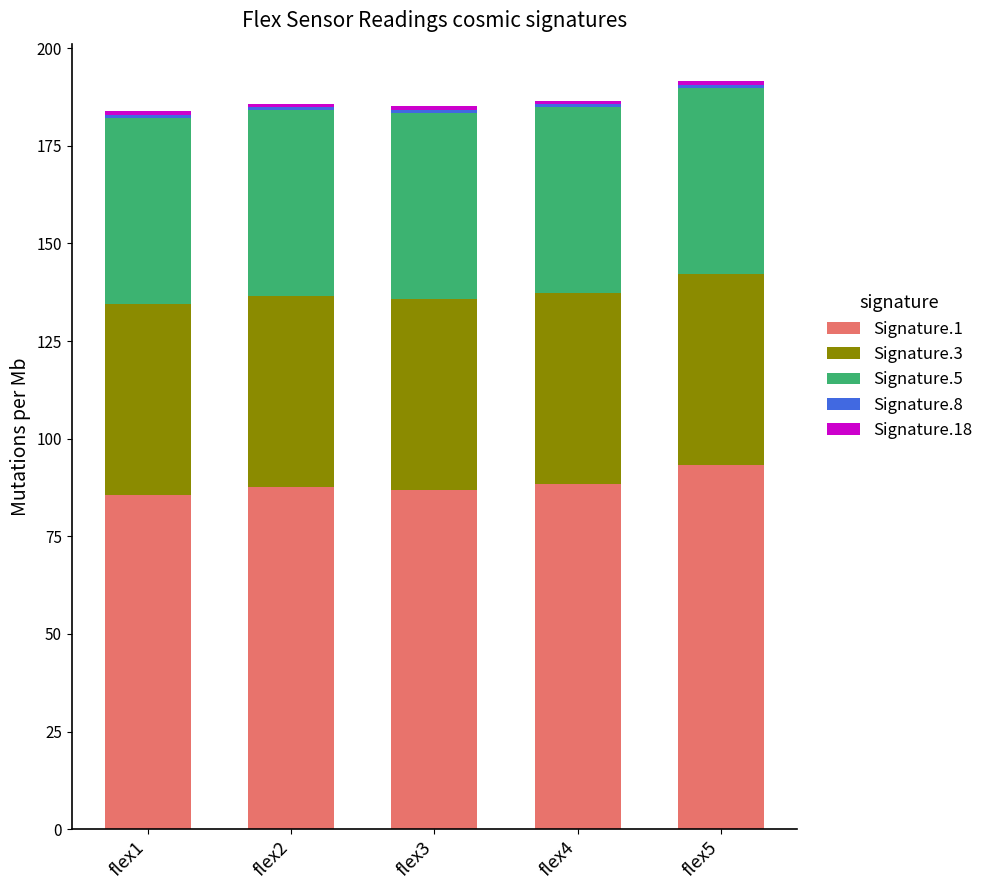

Which category has the highest value in the Signature.1 series?

flex5